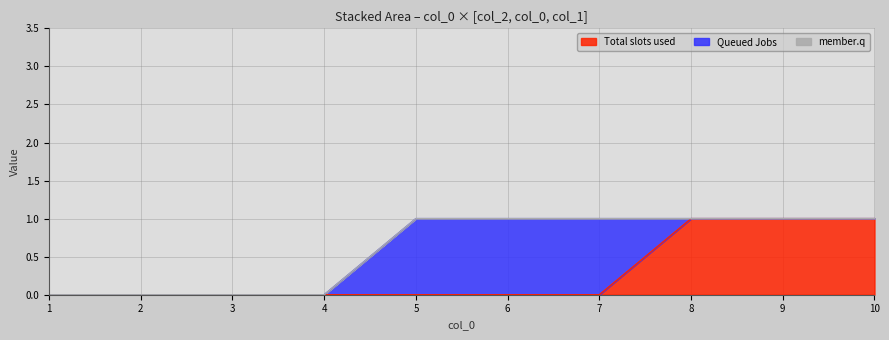

What is the difference between the maximum and minimum values in the 2 series?

1